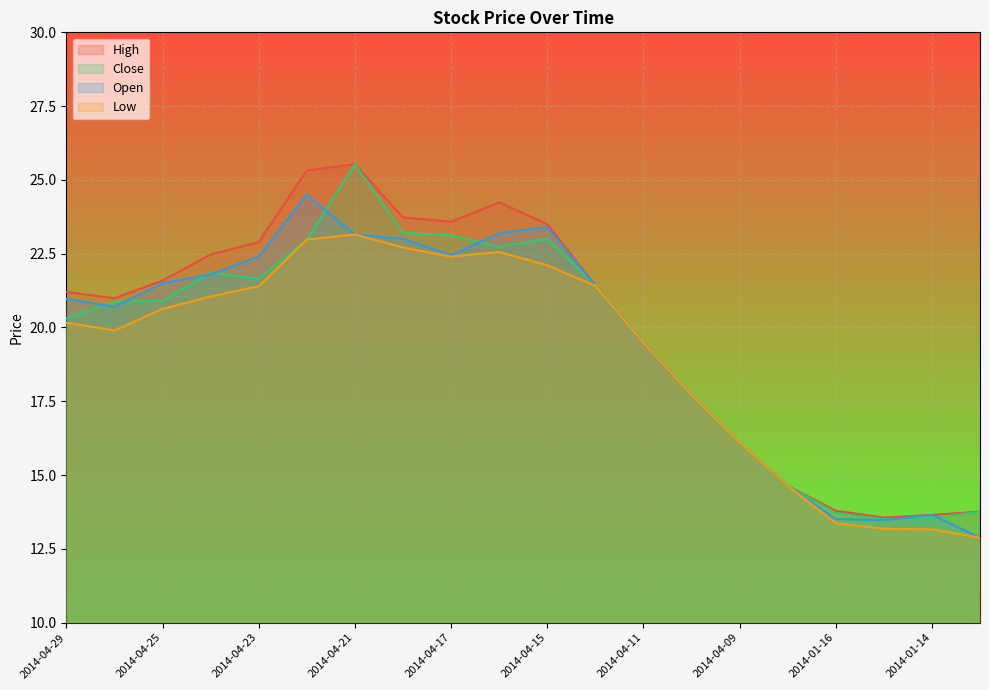

Is it true that High equals 27.0 at 2014-04-09?

False